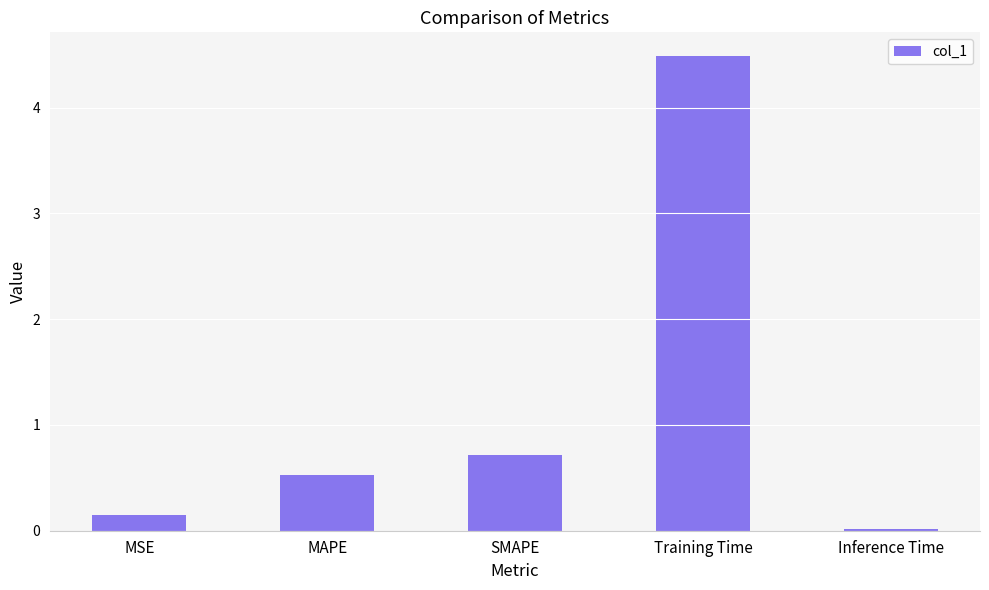

Is it true that the value at MAPE is 0.8?

False